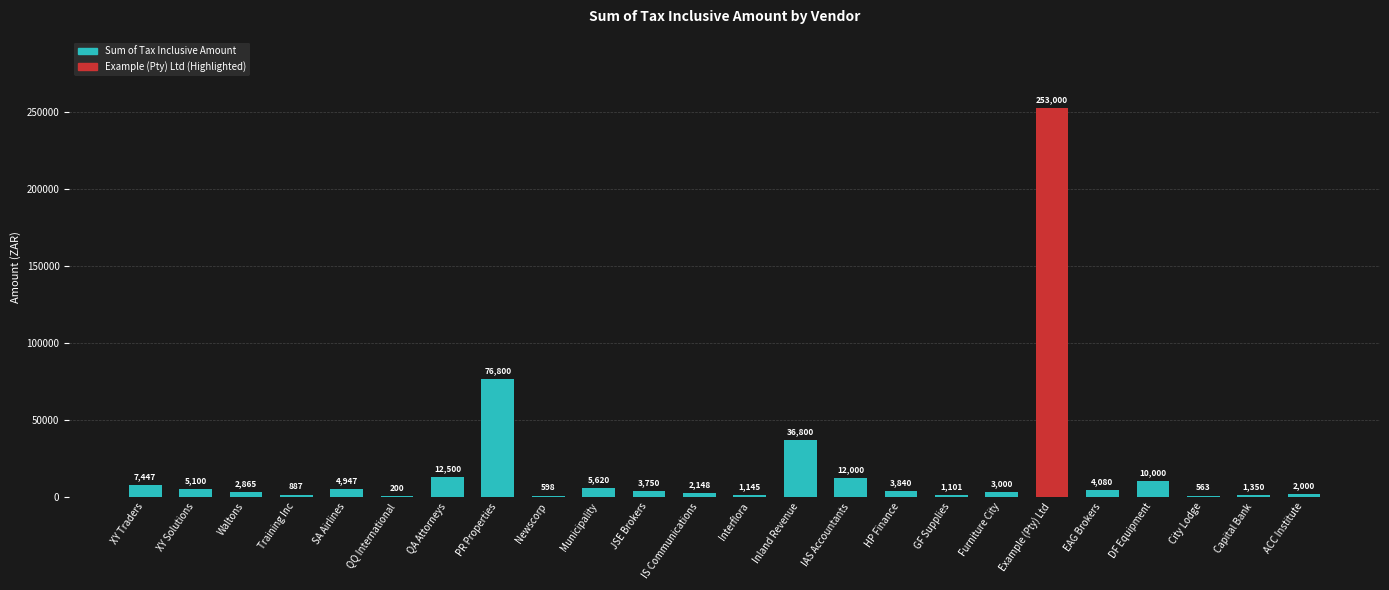

Between SA Airlines and Inland Revenue, which is larger?

Inland Revenue